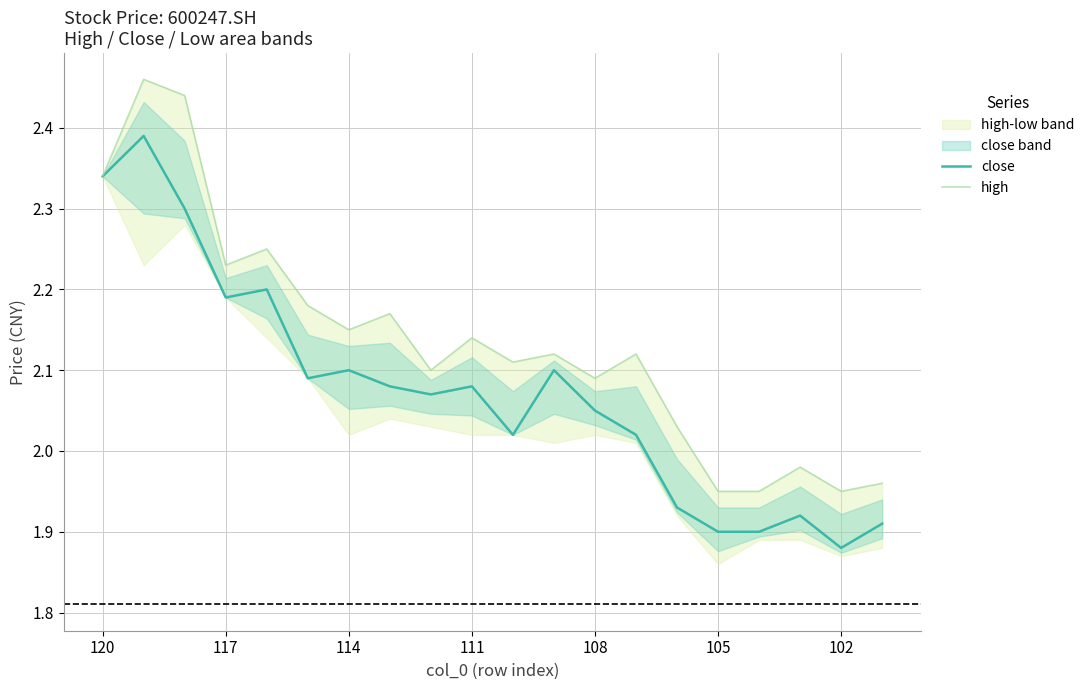

Is it true that high equals 2.1 at 10?

True